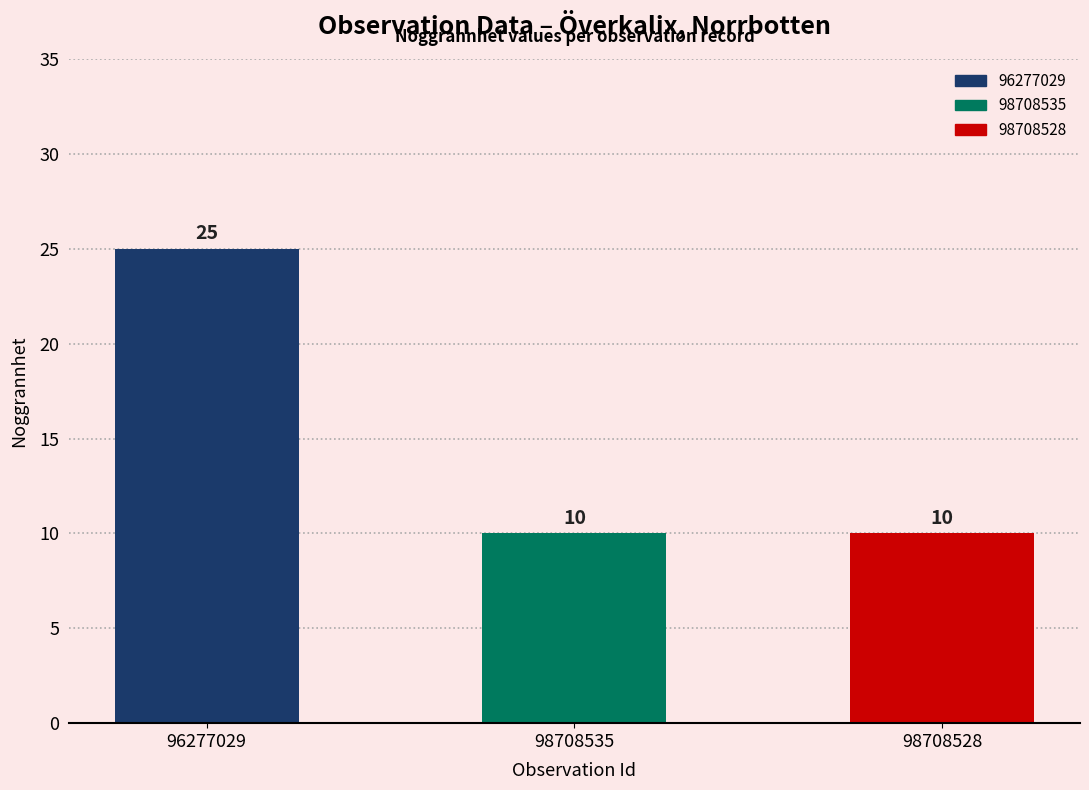

What is the approximate value at 98708535, to the nearest 5?

10